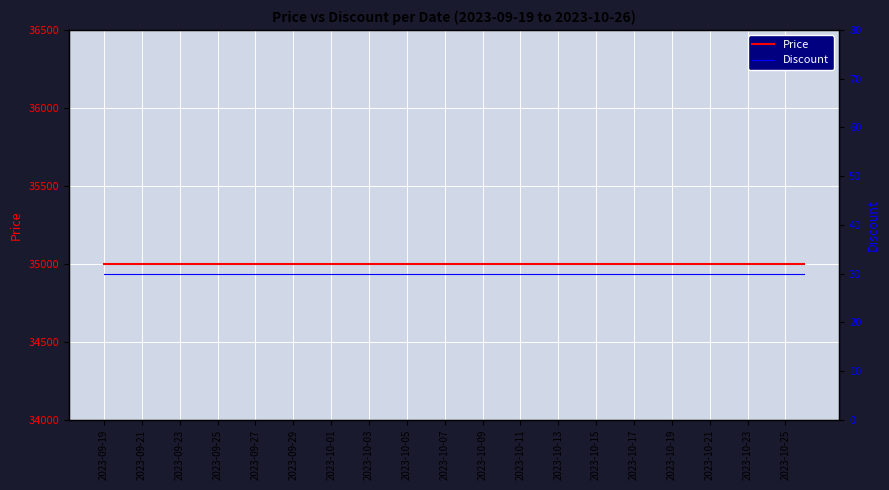

Which category has the highest value in the Price series?

2023-09-19